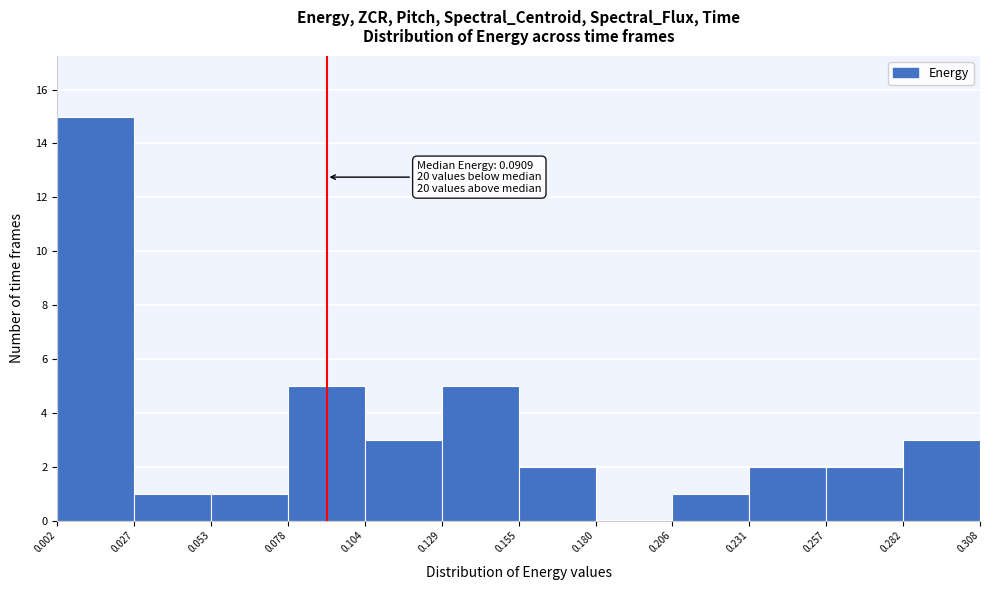

Which range on the x-axis has the tallest bar?

0.002 to 0.027